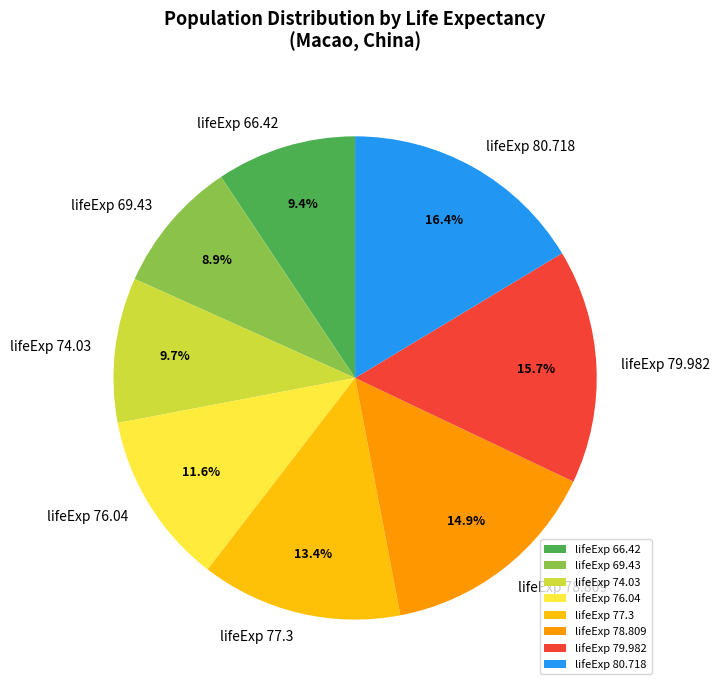

Combined, what portion of the pie is lifeExp 66.42 and lifeExp 74.03?

19.1%